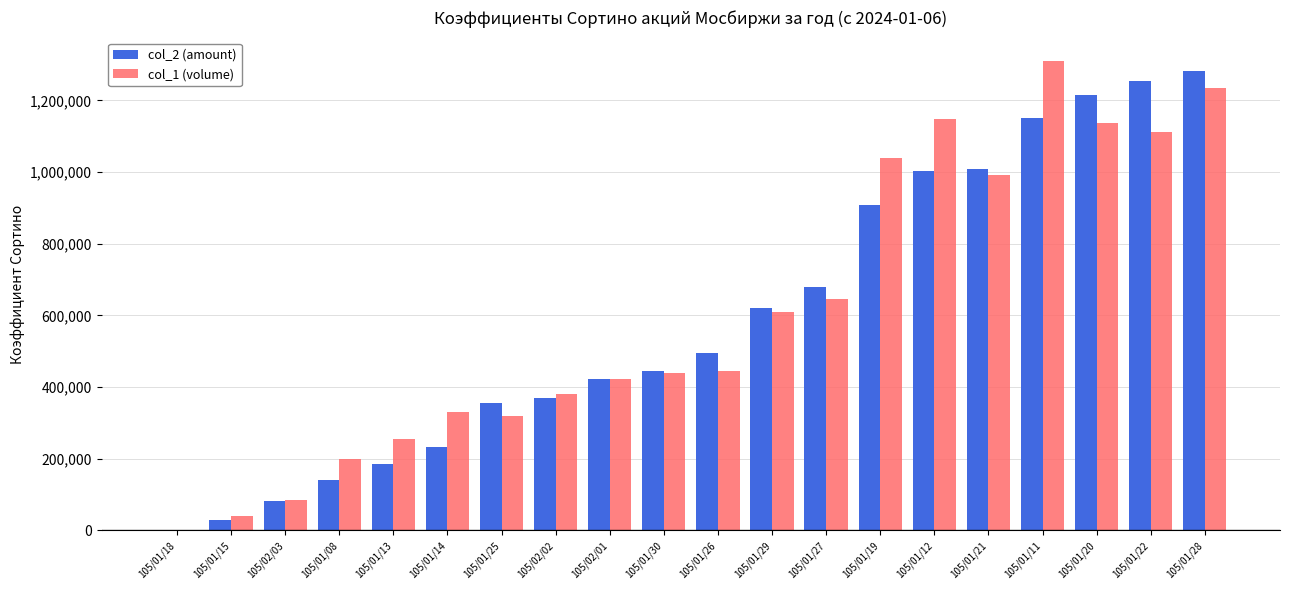

The value of col_2 (amount) at 105/01/29 is 622140. True or false?

True